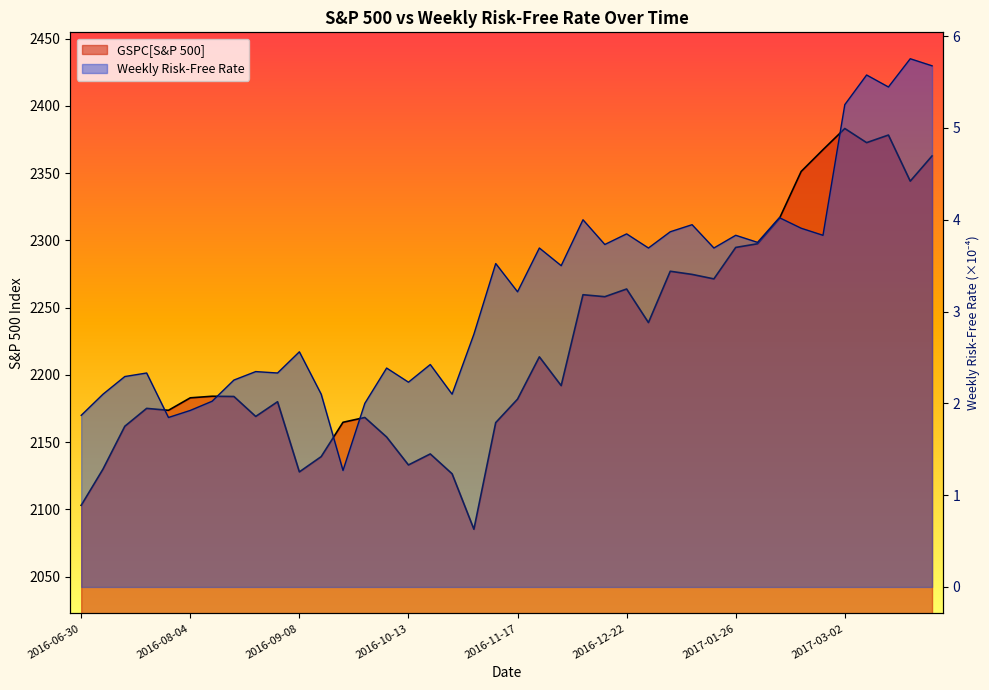

Rank the series by their maximum value, from highest to lowest.

GSPC[S&P 500], Weekly Risk-Free Rate